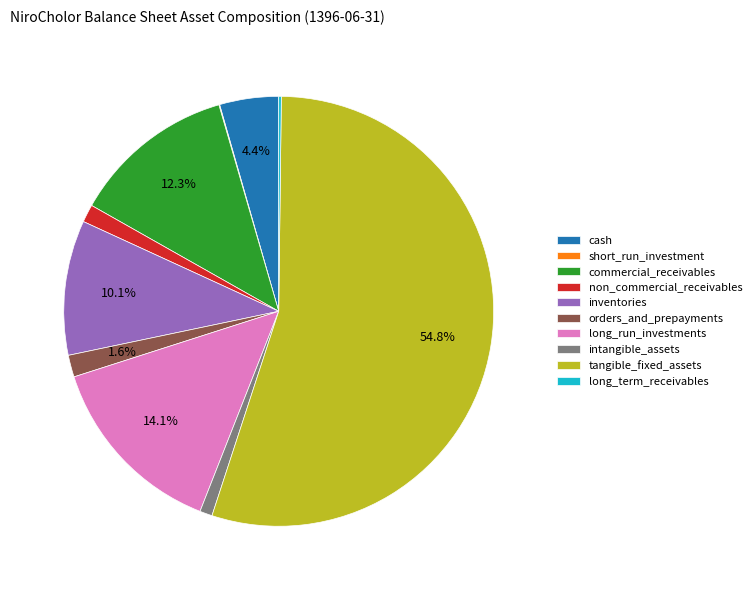

Which slice is the largest?

tangible_fixed_assets